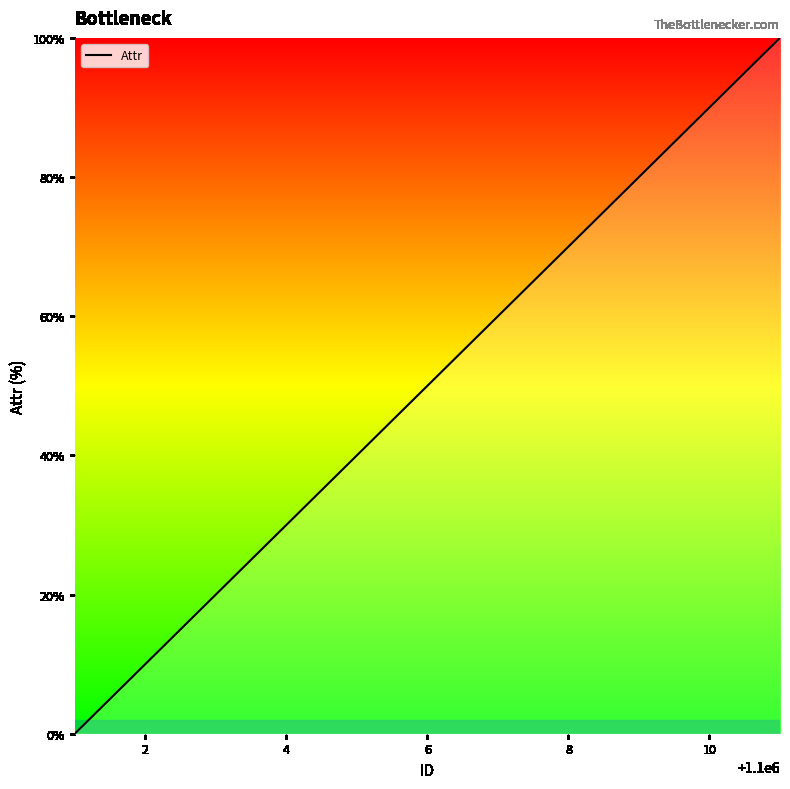

What is the maximum value shown in the chart?

100